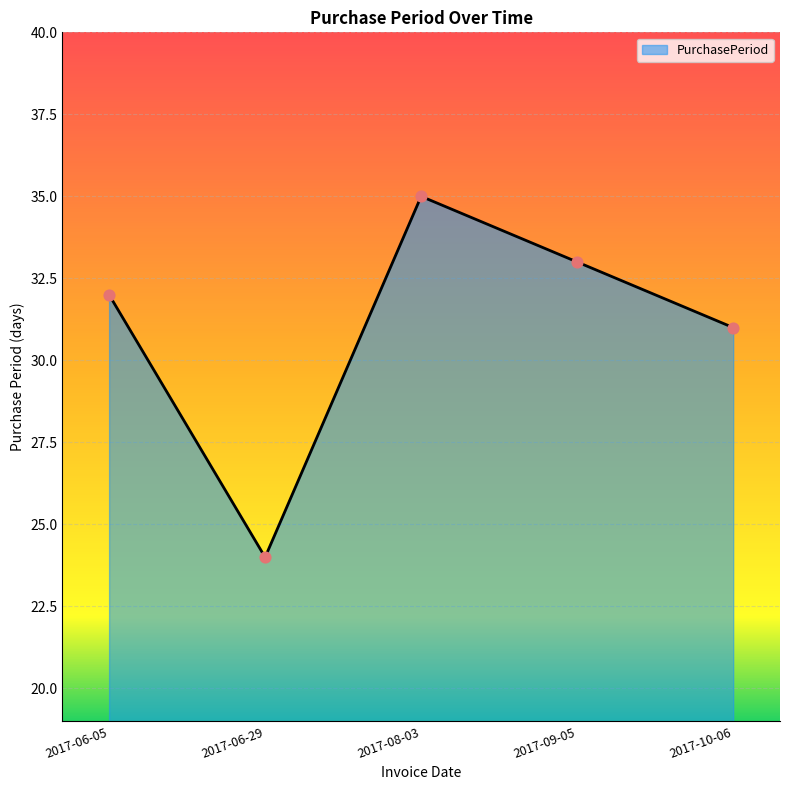

What is the change in value from 2017-09-05 to 2017-10-06?

-2